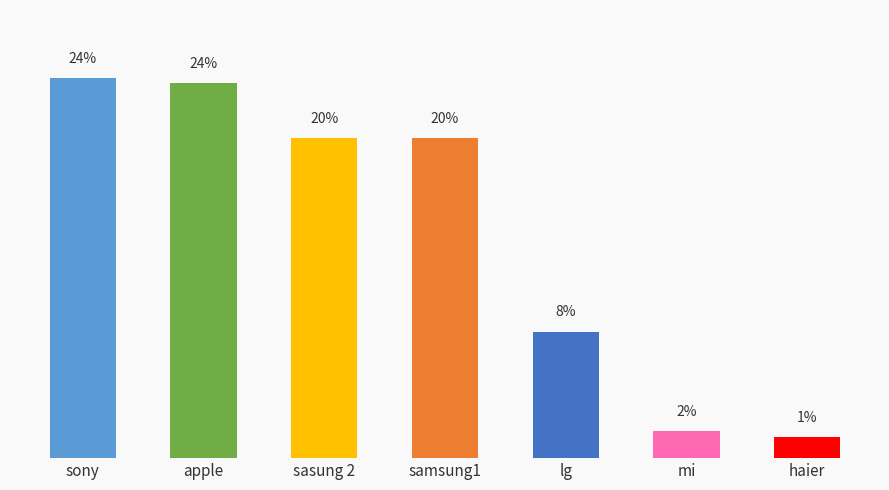

What position from the left is samsung1?

4